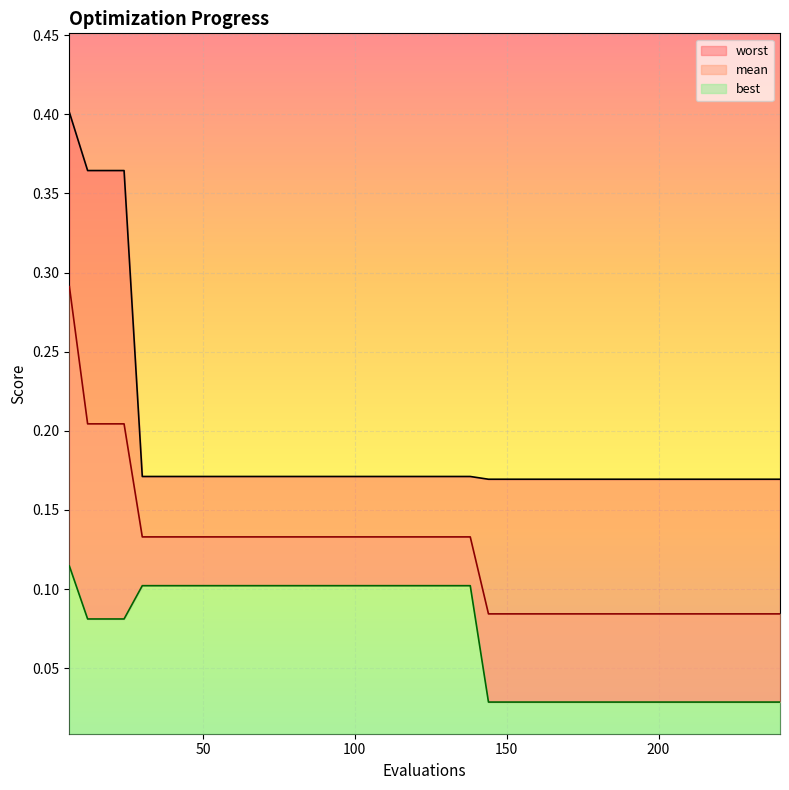

What are all the series names shown in the legend?

mean, best, worst